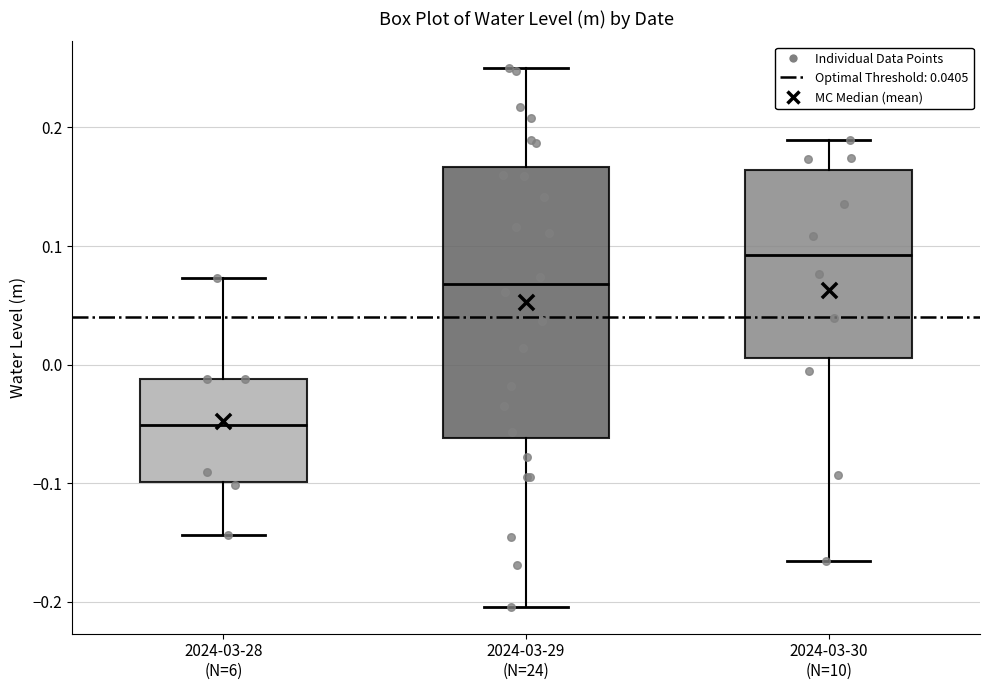

Reading left to right, read every box against the y-axis: the position of its median line, the range the box covers, and the ends of its whiskers. The values are not printed on the chart, so give them approximately, as read against the axis.

2024-03-28 (N=6): median -0.05, box -0.10 to -0.01, whiskers -0.14 to 0.07
2024-03-29 (N=24): median 0.07, box -0.06 to 0.17, whiskers -0.20 to 0.25
2024-03-30 (N=10): median 0.09, box 0.01 to 0.16, whiskers -0.17 to 0.19